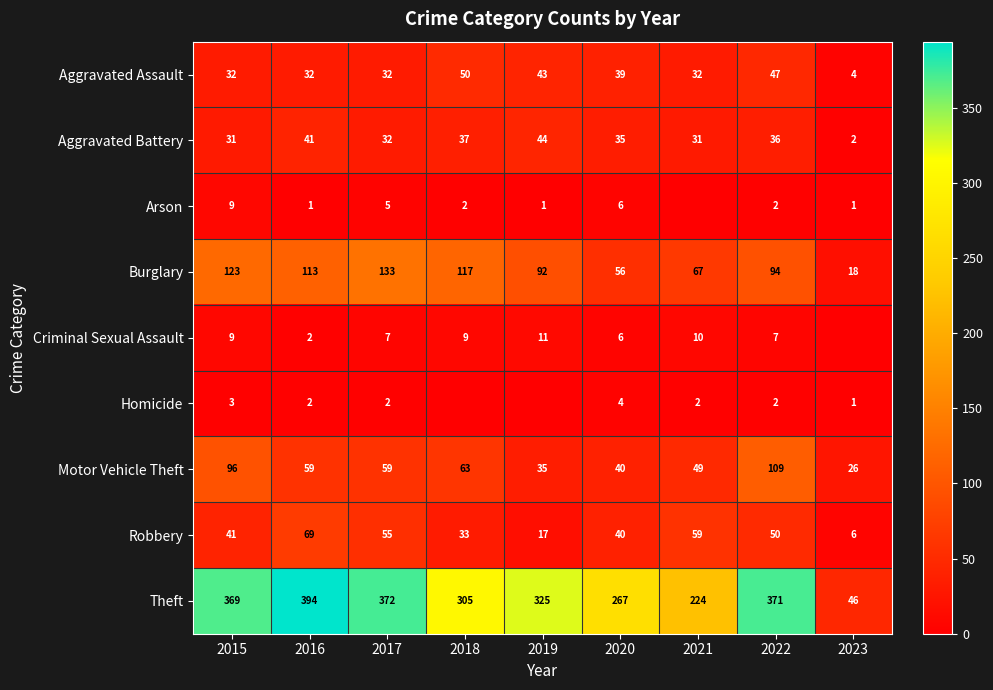

What is the difference between the Aggravated Assault values at 2023 and 2019?

39